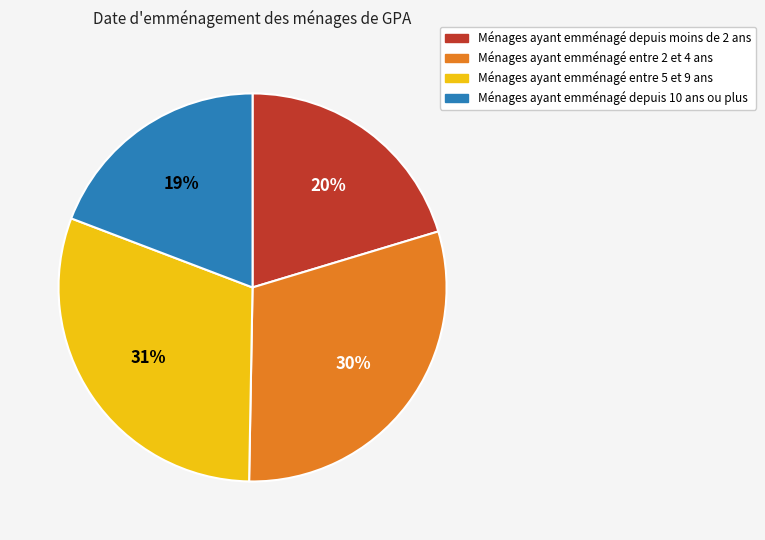

Between Ménages ayant emménagé entre 5 et 9 ans and Ménages ayant emménagé depuis moins de 2 ans, which is larger?

Ménages ayant emménagé entre 5 et 9 ans